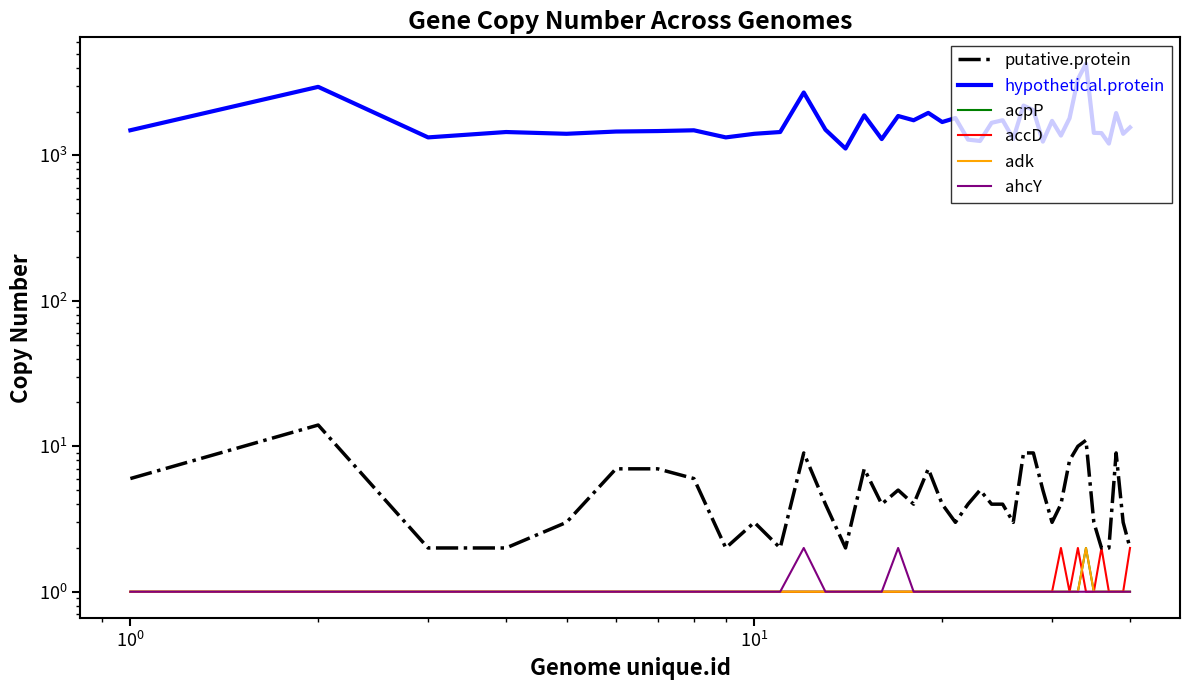

Which series has the largest range (max minus min)?

hypothetical.protein